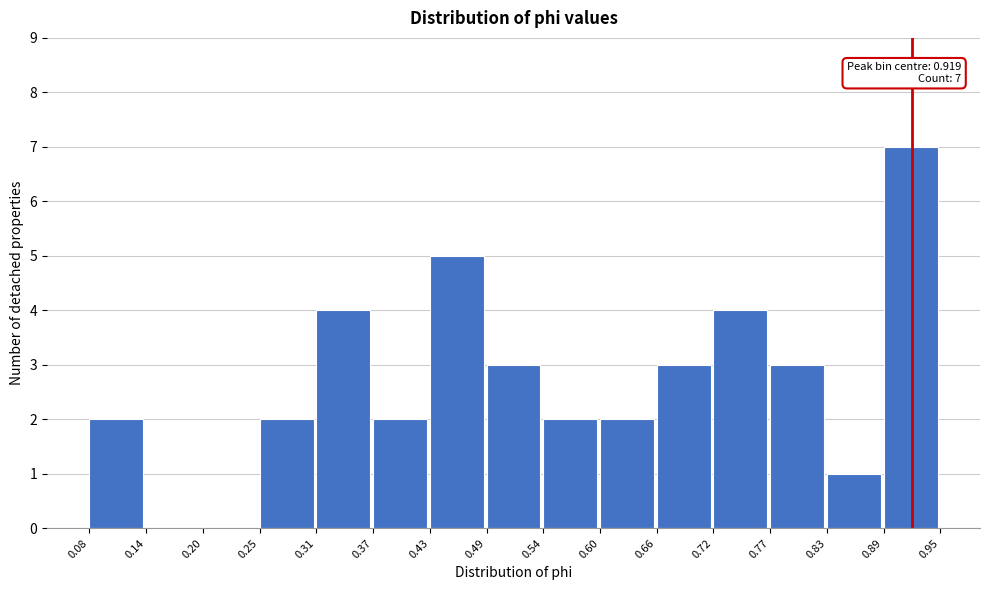

Over which range of the x-axis is the bar tallest?

0.89 to 0.95